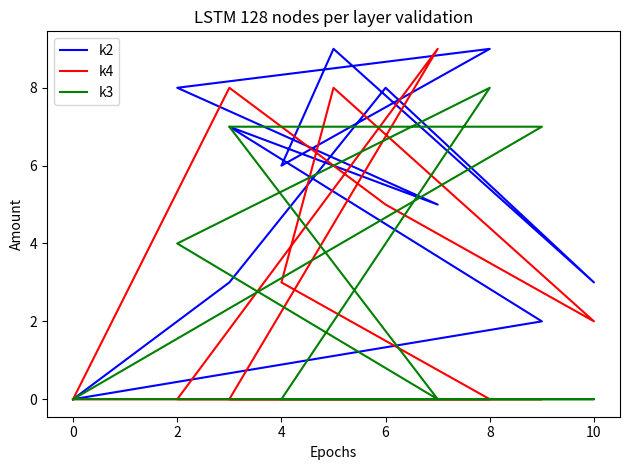

True or false: k2 and k3 cross at least once.

False